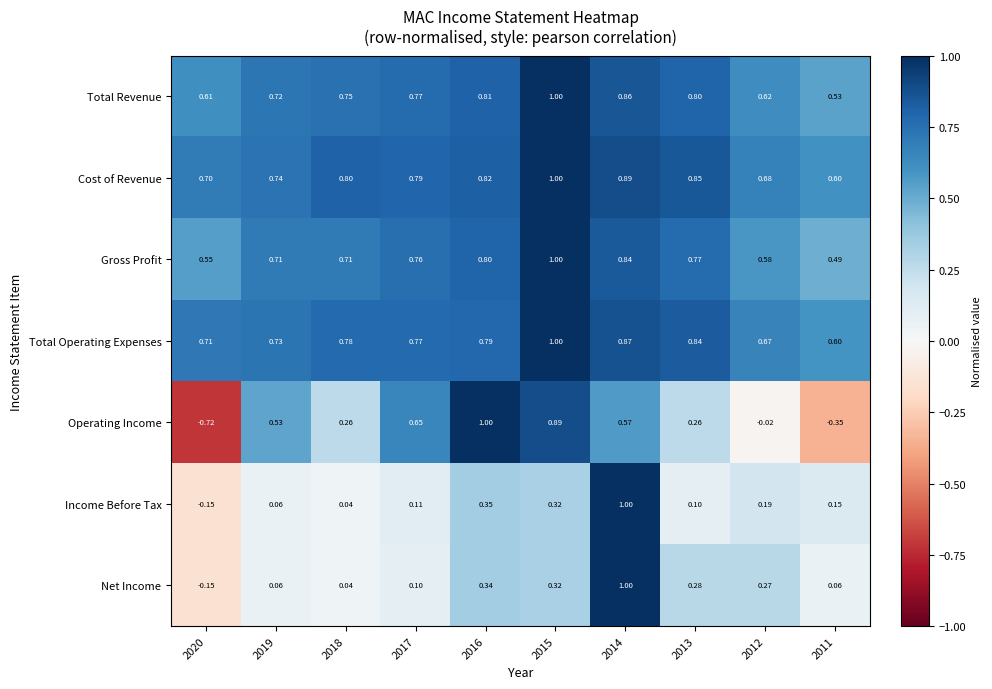

Which series has the widest spread of values?

Operating Income